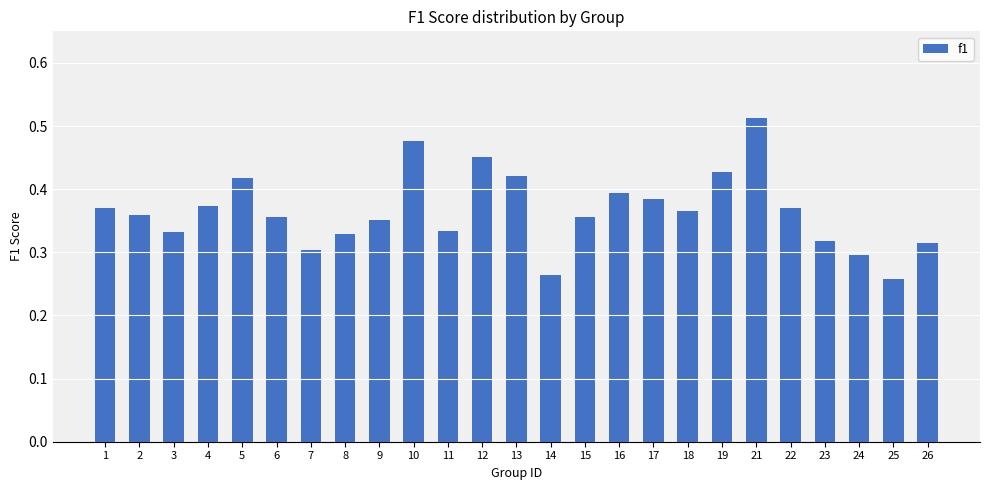

What is the sum of the values at 4 and 11?

0.7